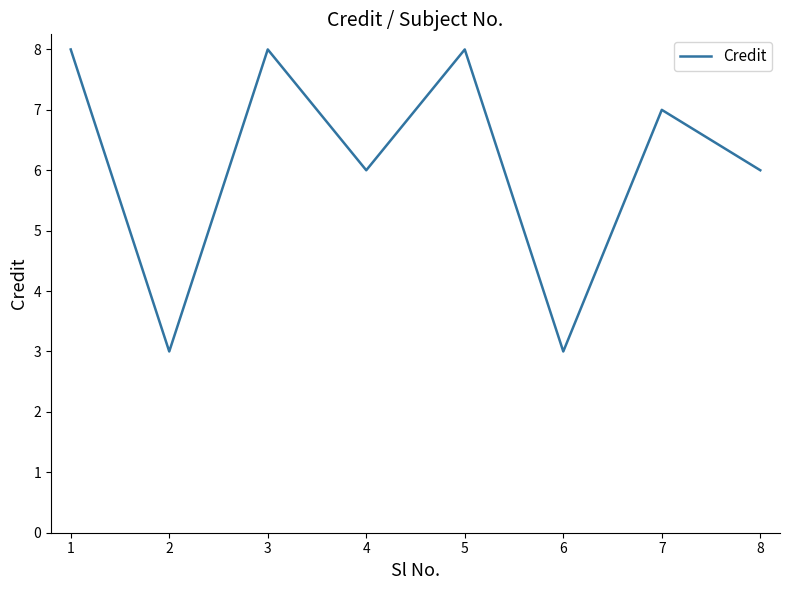

At which category does the data reach its first local valley?

2